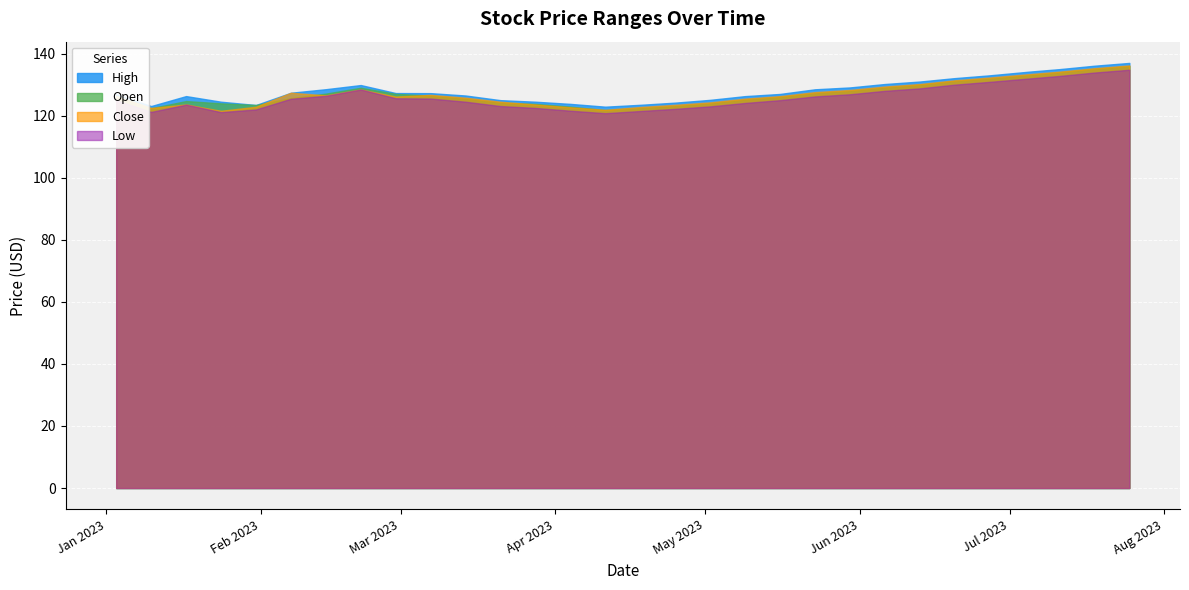

The Close series shows 128.5 at 2023-02-21. True or false?

True